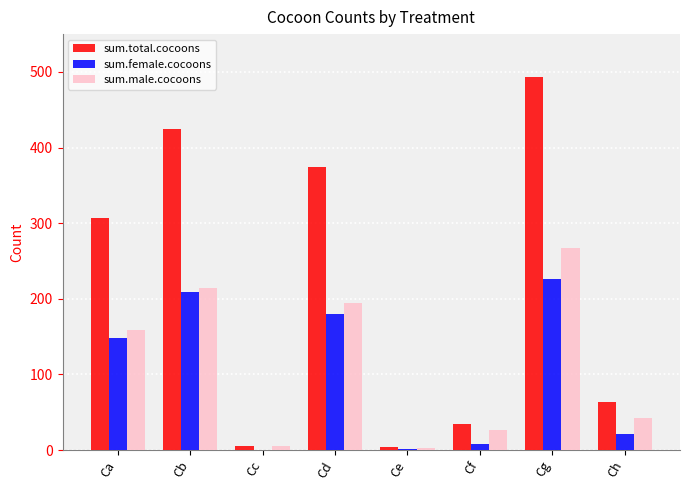

At which label is sum.total.cocoons closest to 248?

Ca